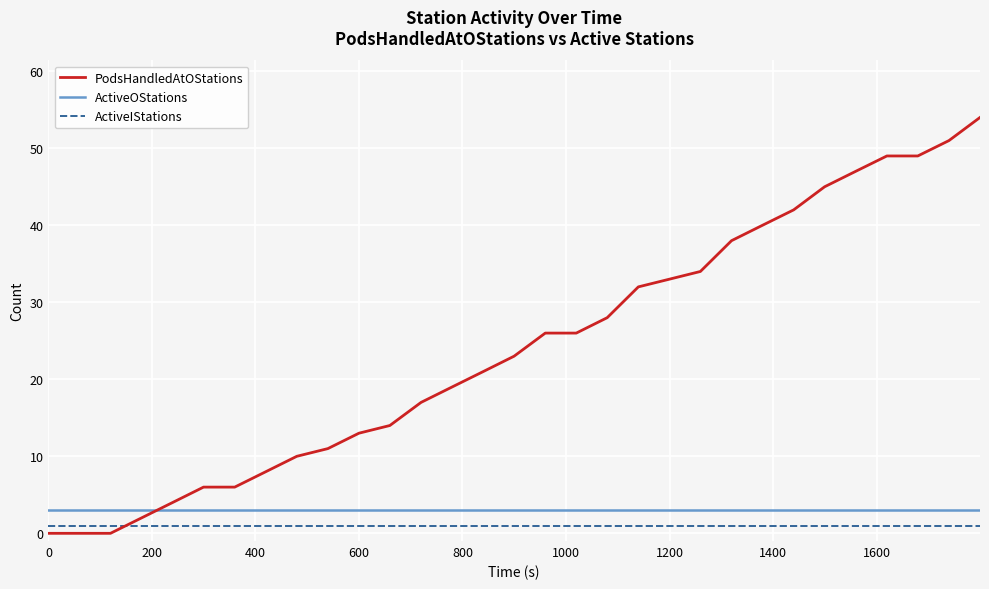

Which series ends up on top after the final intersection of PodsHandledAtOStations and ActiveIStations?

PodsHandledAtOStations